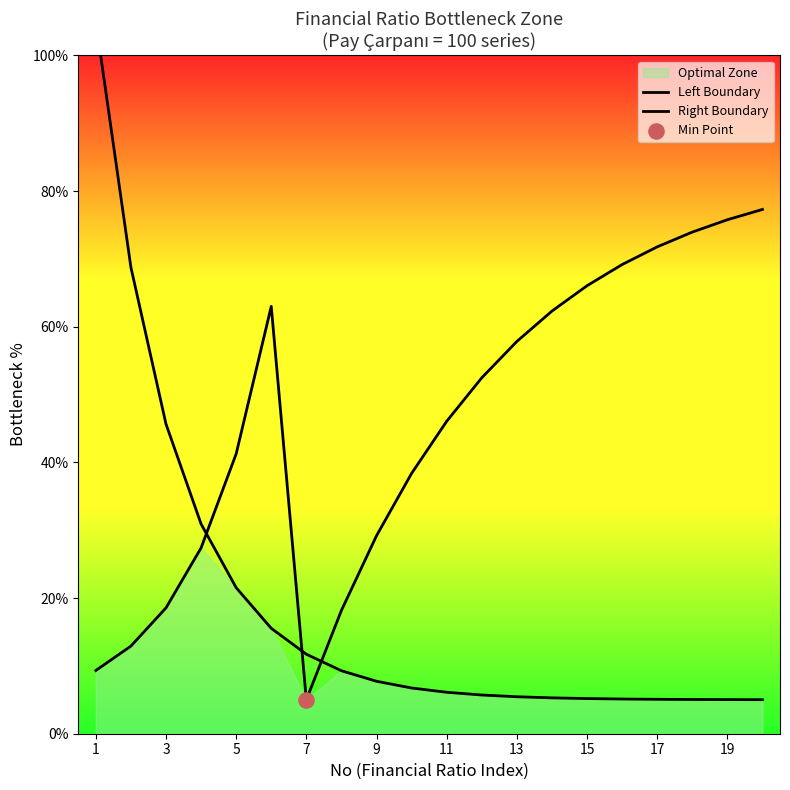

What are all the series names shown in the legend?

Left Boundary, Right Boundary